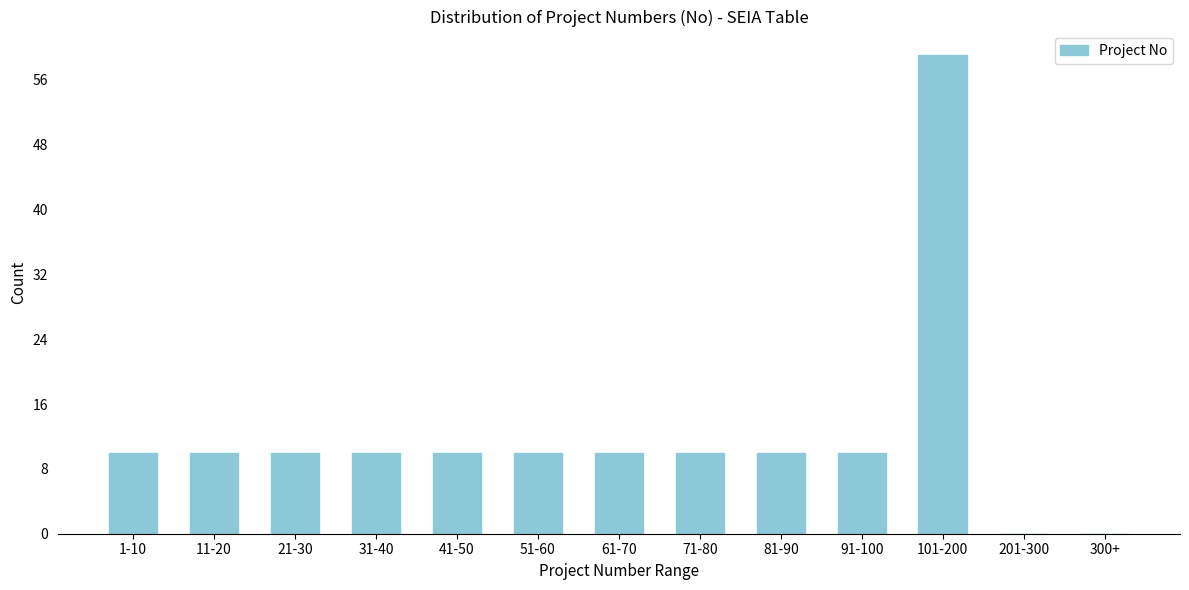

Reading left to right, list all the values displayed in this chart.

1-10=10	11-20=10	21-30=10	31-40=10	41-50=10	51-60=10	61-70=10	71-80=10	81-90=10	91-100=10	101-200=59	201-300=0	300+=0